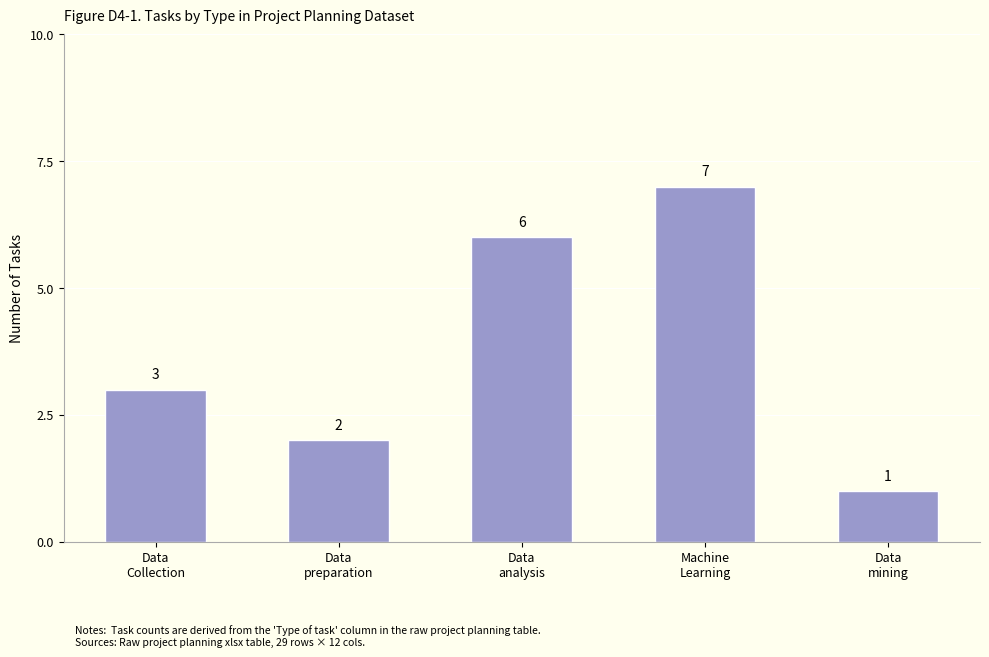

Reading left to right, what are all the values shown in this chart?

3	2	6	7	1